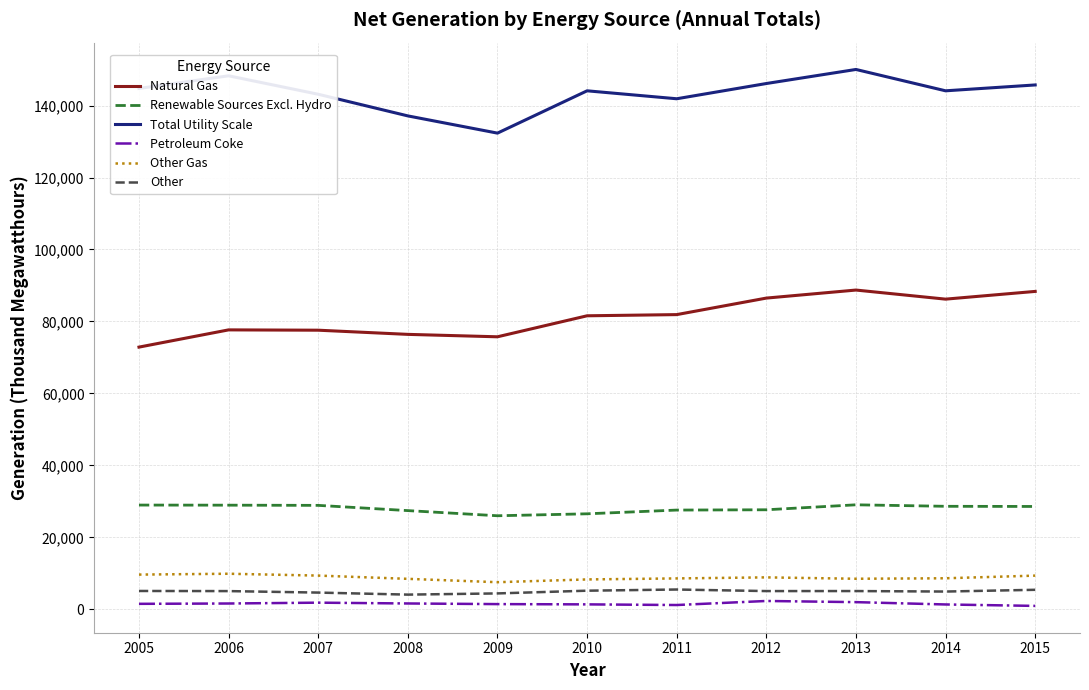

True or false: Petroleum Coke and Renewable Sources Excl. Hydro cross at least once.

False